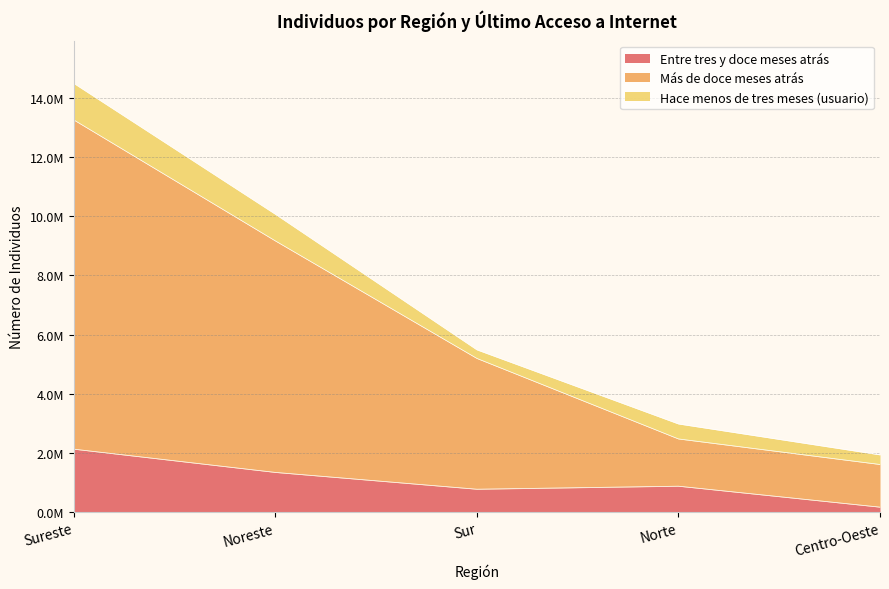

True or false: Más de doce meses atrás has more than 0 interior local peaks.

False